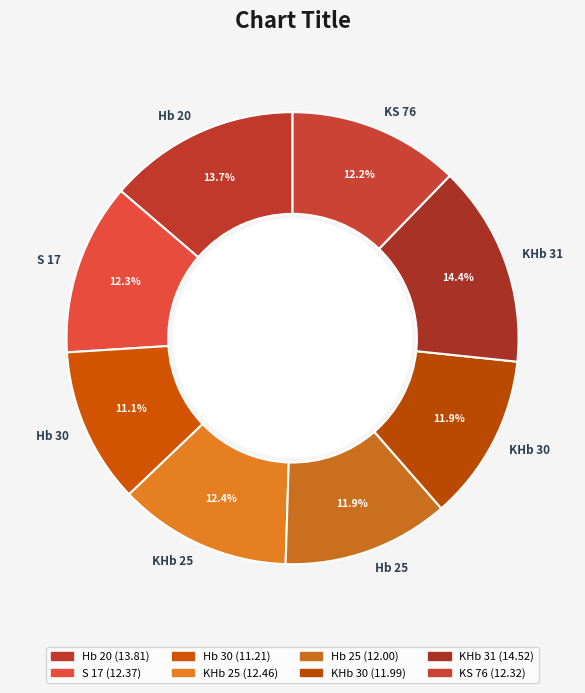

Combined, what portion of the pie is Hb 30 and KHb 25?

23.5%